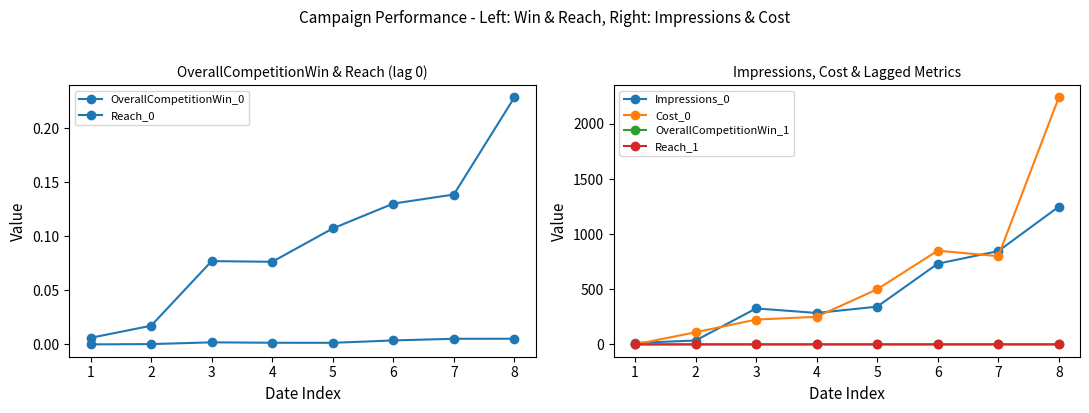

True or false: Reach_0 and Reach_1 cross at least once.

True